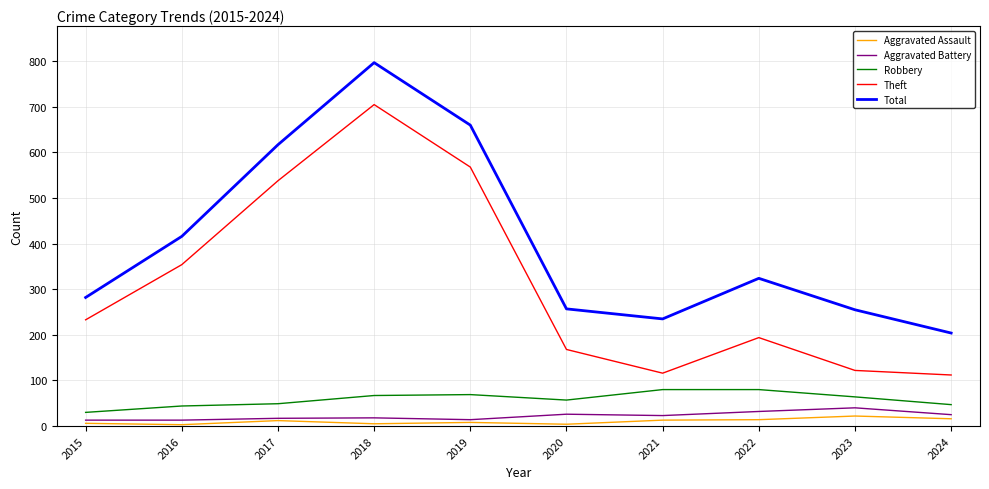

Between 2017 and 2020, which series saw the biggest shift?

Theft